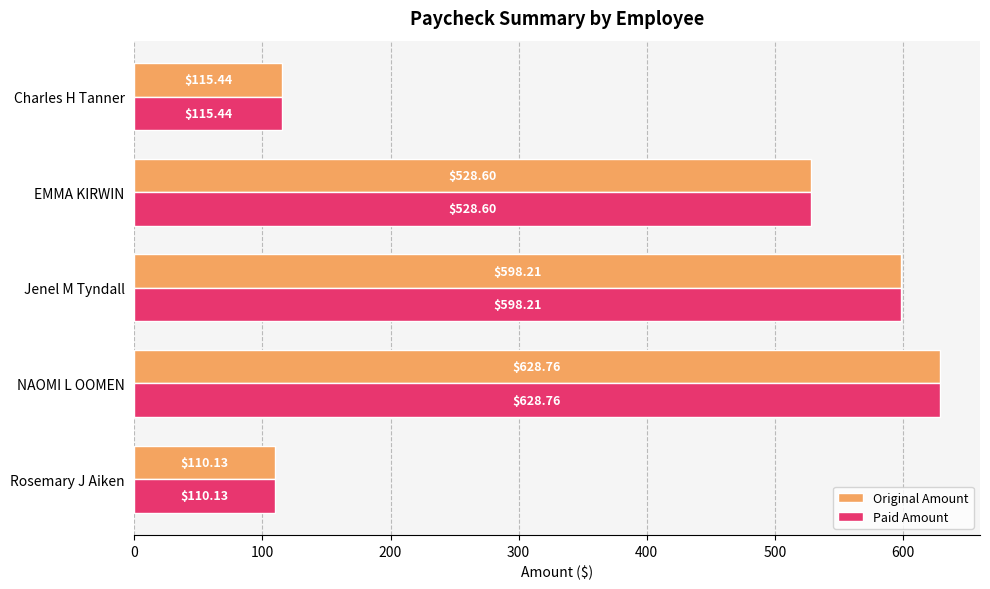

What is the difference between the second highest and second lowest values in the Original Amount series?

482.8